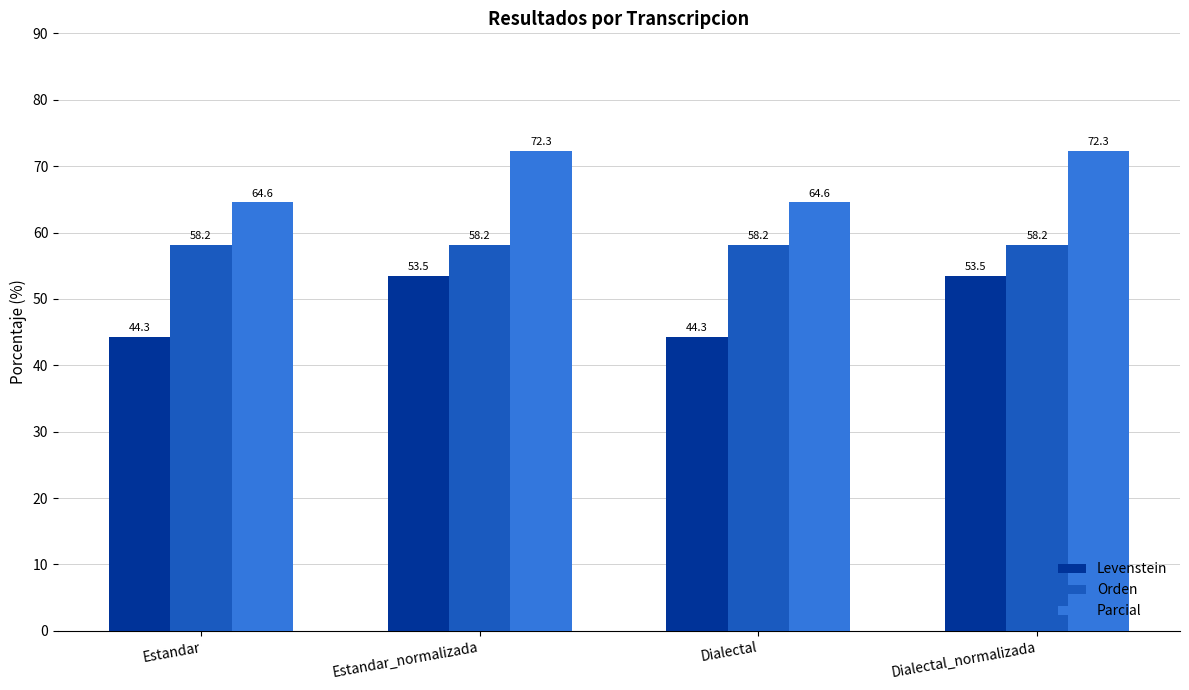

What is the difference between the maximum and minimum values in the Parcial series?

7.8